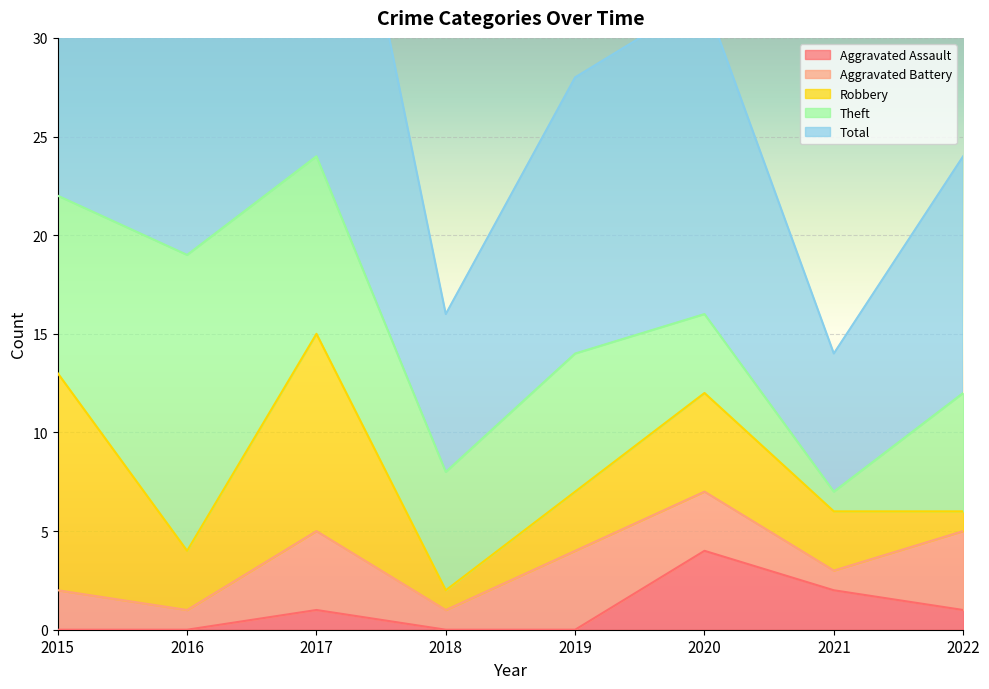

How many values in the Robbery series are below 3?

2